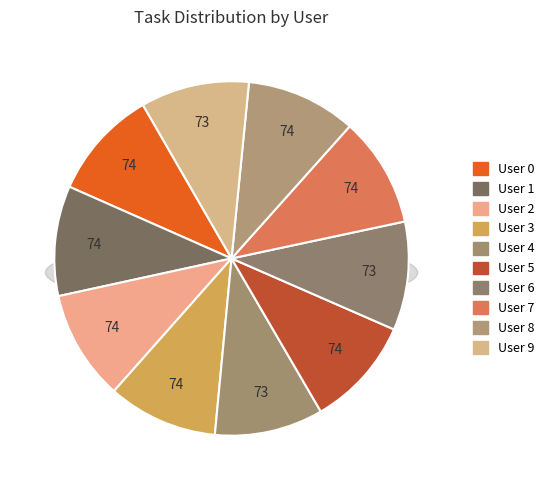

How many segments does this pie chart have?

10